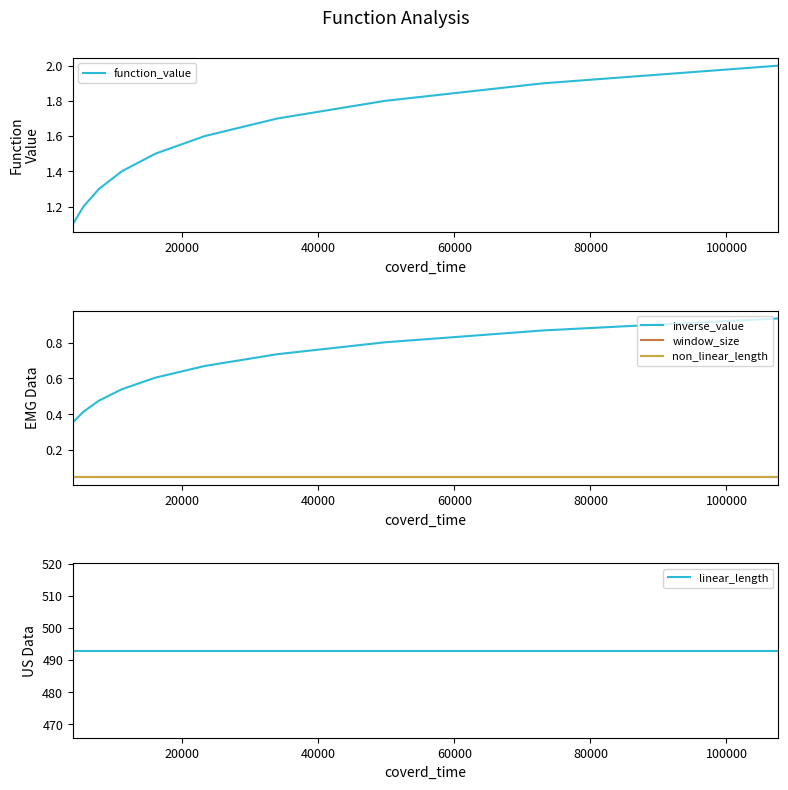

What is the difference between the second highest and minimum values in the function_value series?

0.8